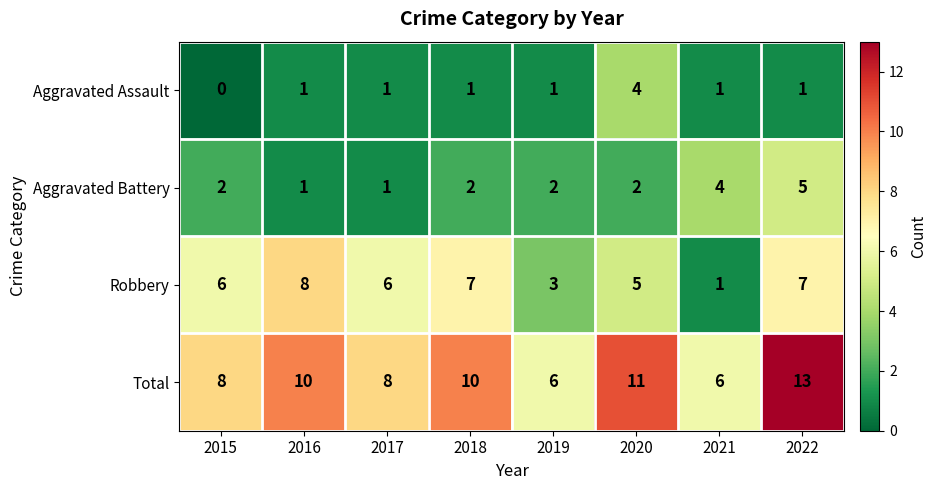

At how many categories does at least one series exceed 2?

8